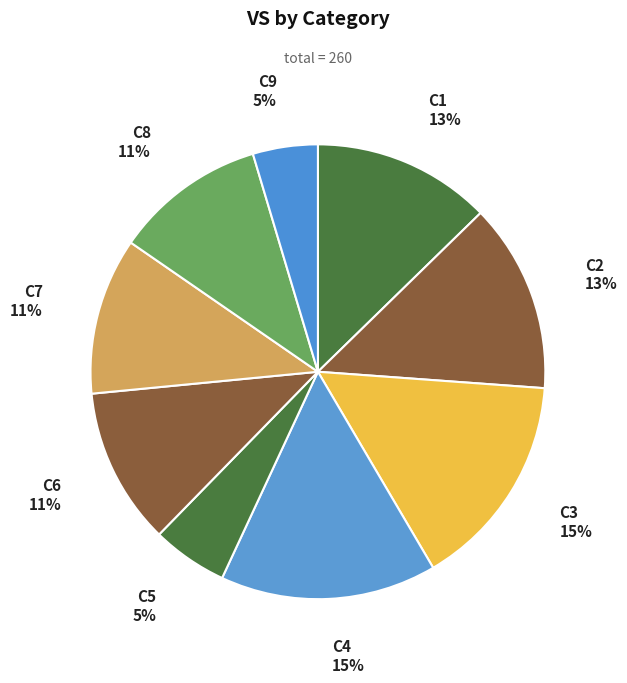

Is it true that C4 is 15% of the pie?

True